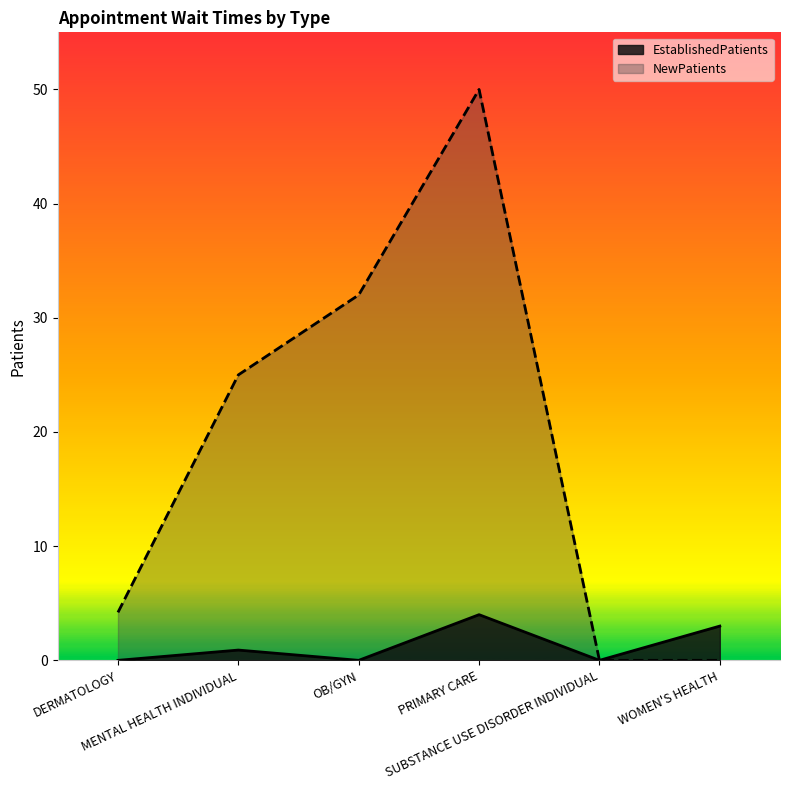

Is it true that NewPatients equals 50.0 at PRIMARY CARE?

True